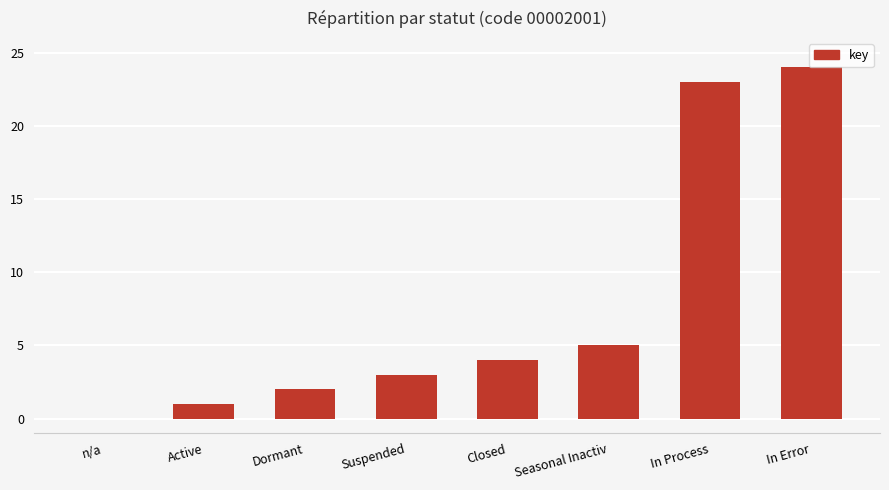

What is the sum of the values at In Error and Active?

25